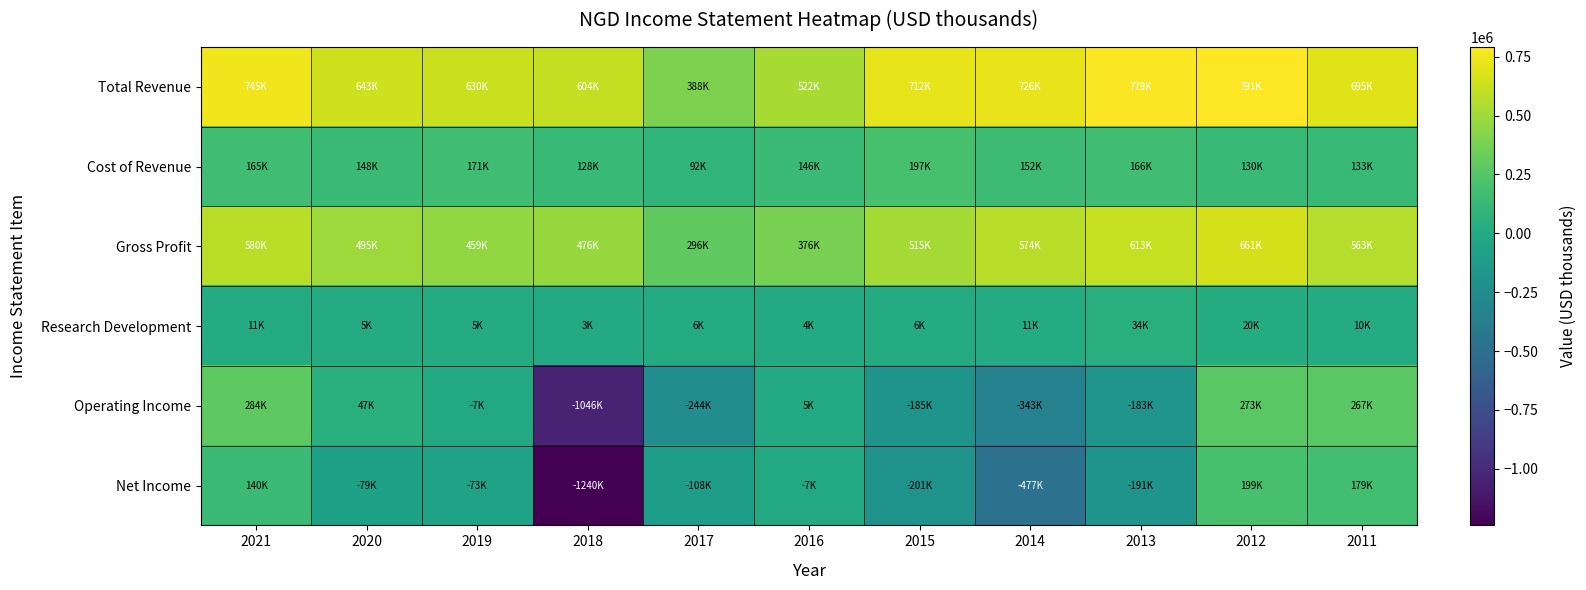

What is the total value across all series at 2020?

1261100